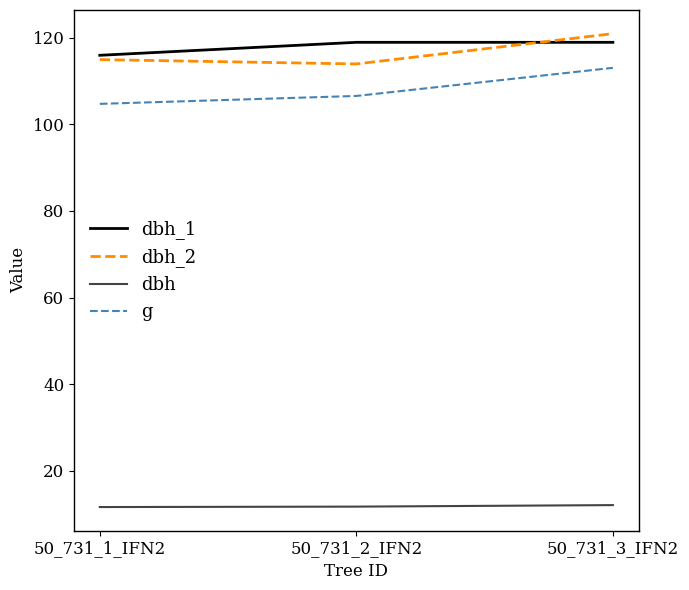

Which category has the highest value across all series?

50_731_3_IFN2